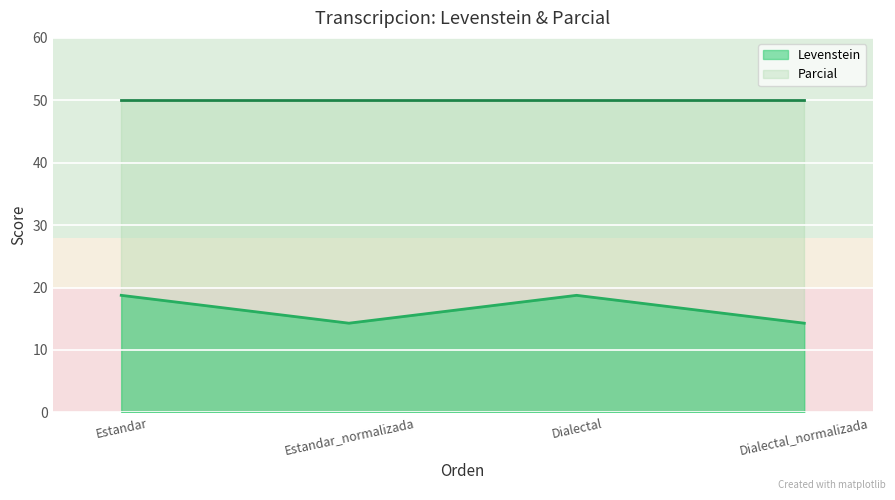

How many data points does each series have?

4